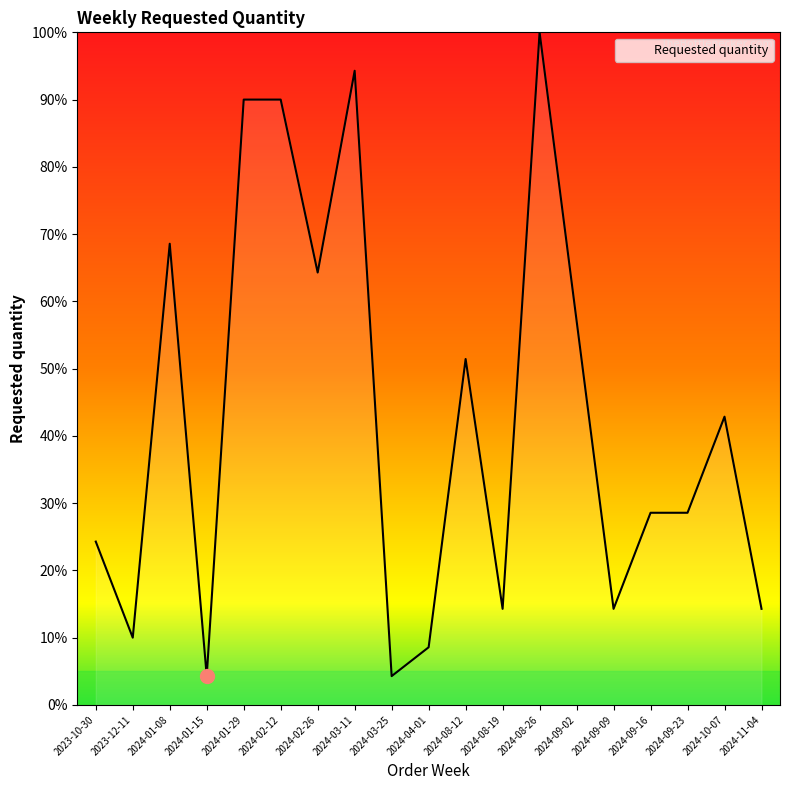

What is the maximum value shown in the chart?

100.0